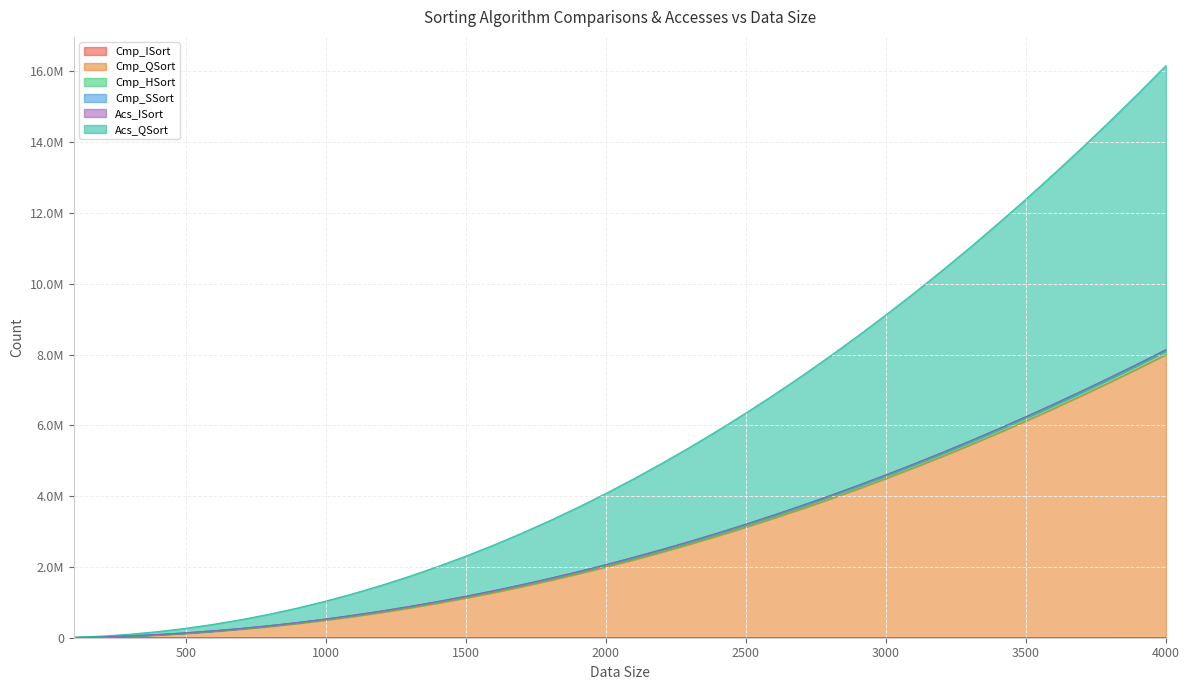

What is the sum of all Cmp_QSort values?

110779526.4